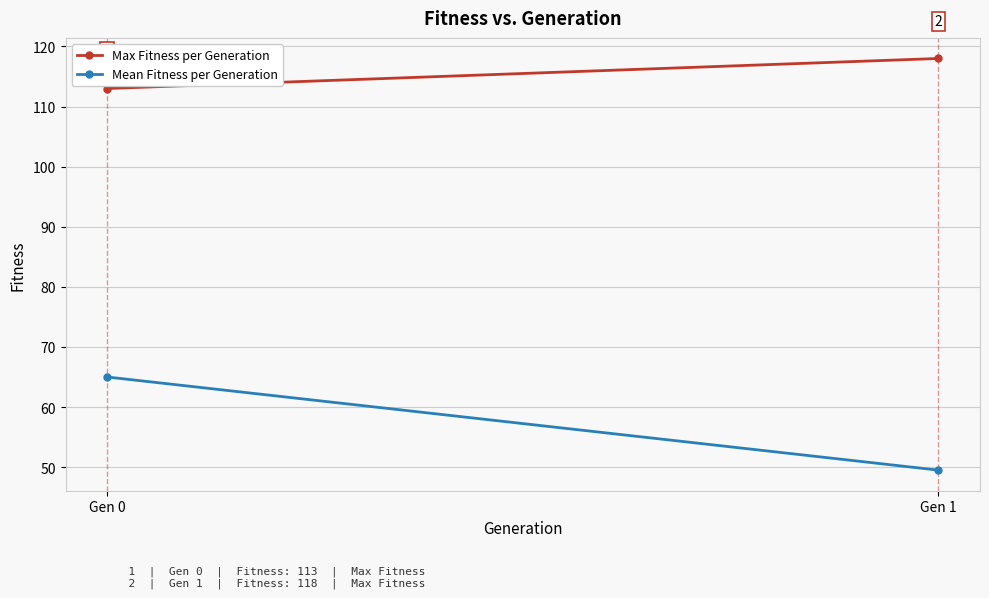

The value of Max Fitness per Generation at Gen 0 is 113.0. True or false?

True